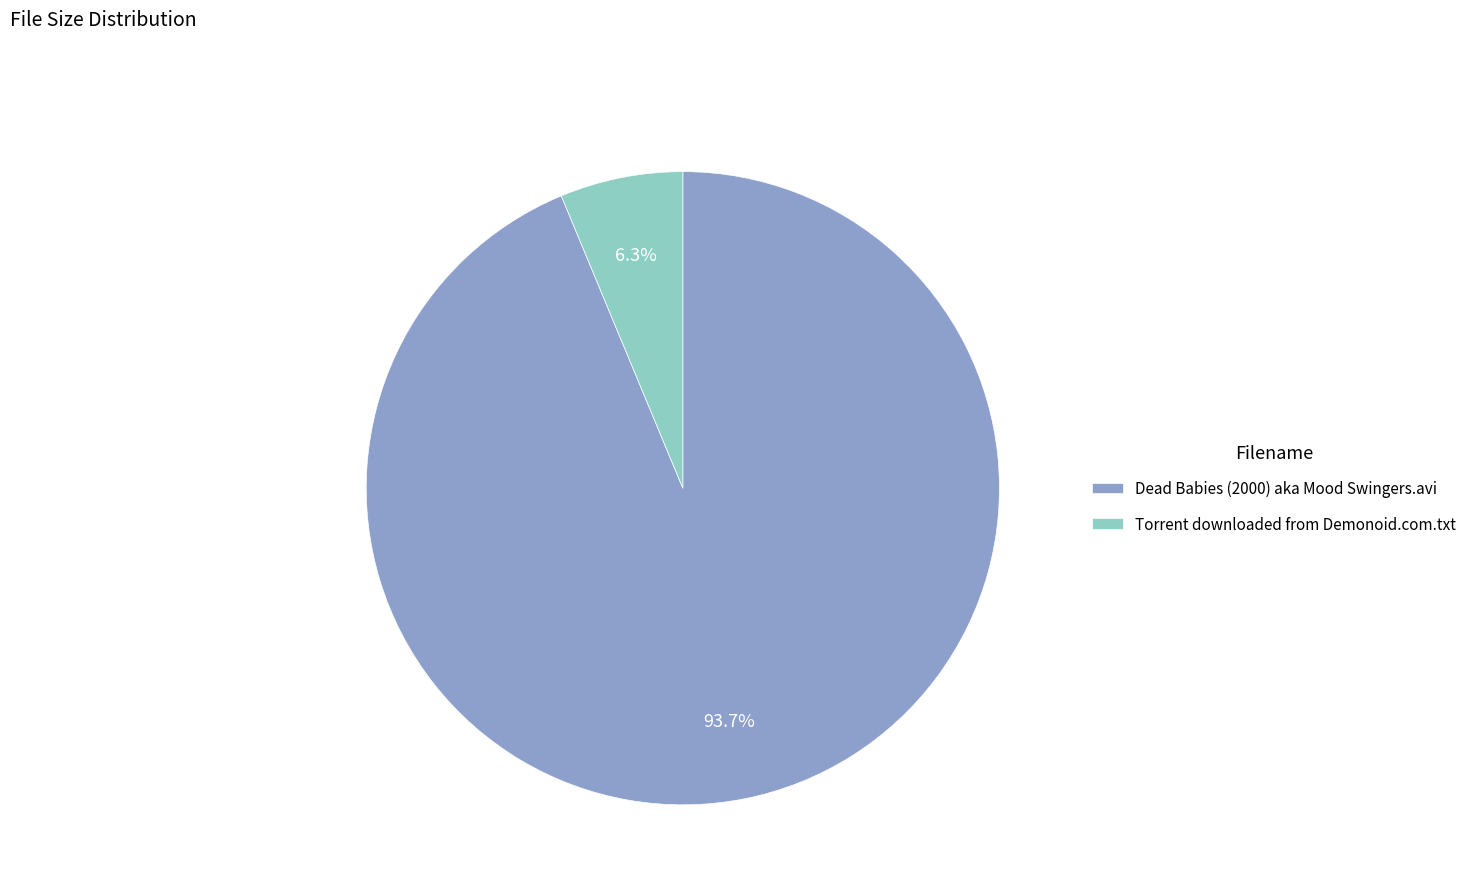

Is the sum of Dead Babies (2000) aka Mood Swingers.avi and Torrent downloaded from Demonoid.com.txt greater than half?

Yes